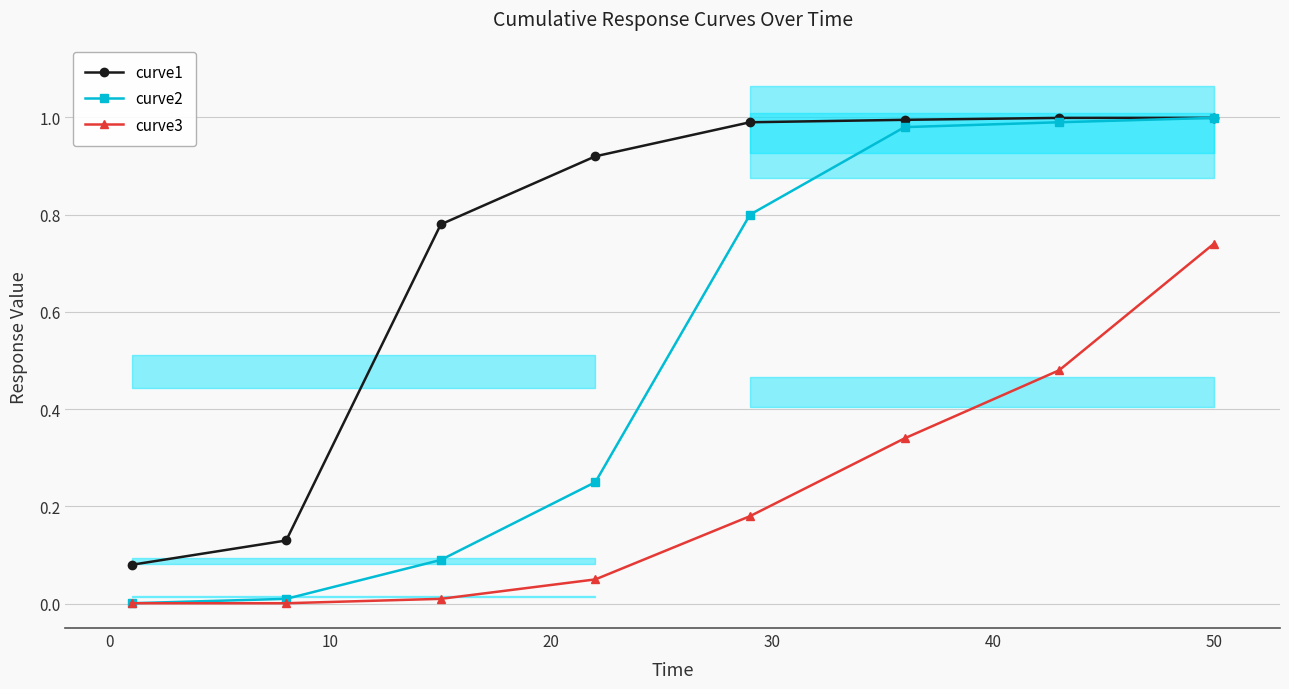

What is the difference between the second highest and second lowest values in the curve2 series?

1.0